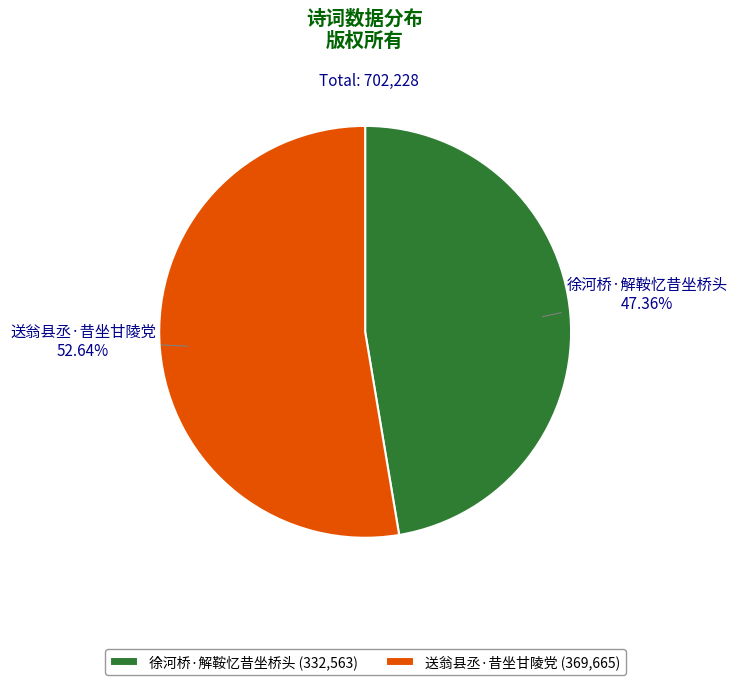

Rank the categories by value from highest to lowest.

送翁县丞·昔坐甘陵党, 徐河桥·解鞍忆昔坐桥头